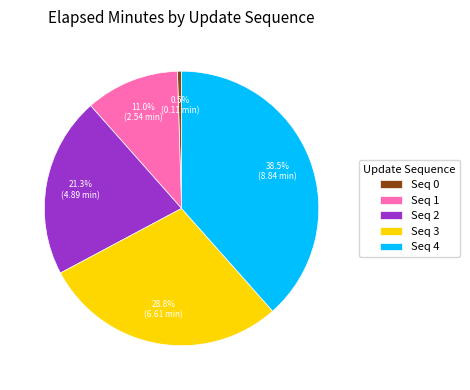

How many slices are in this pie chart?

5